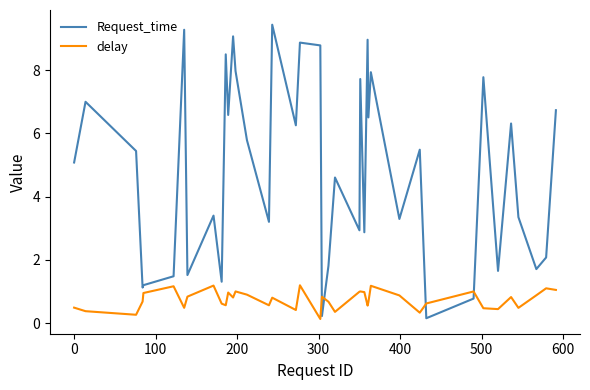

At how many categories does at least one series exceed 0?

40